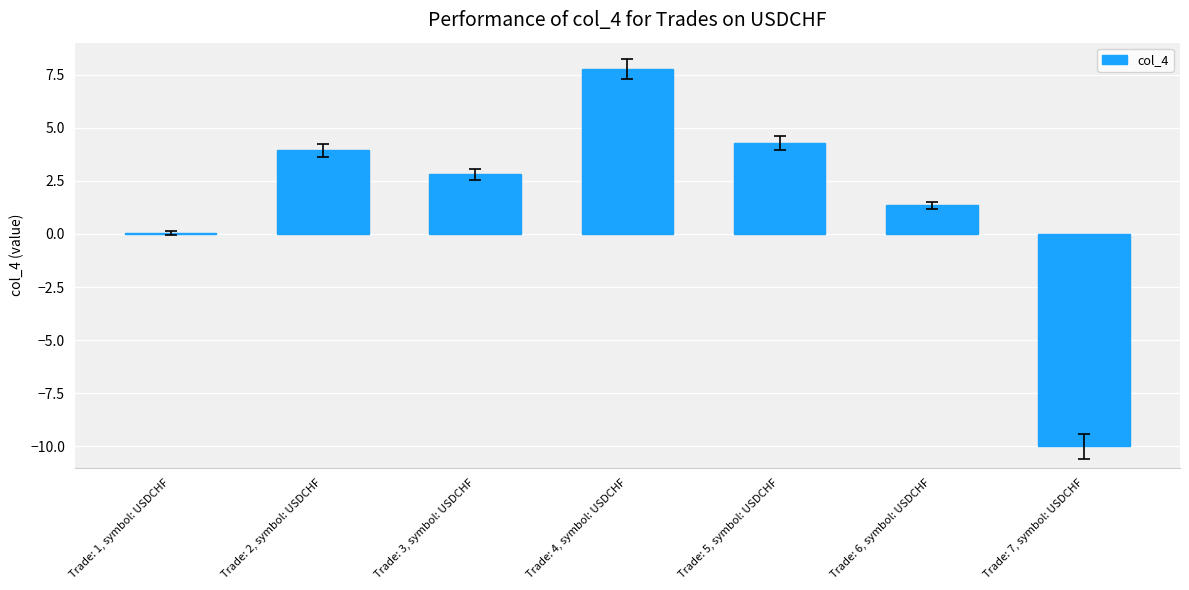

At which category does the chart reach its peak across all series?

Trade: 4, symbol: USDCHF